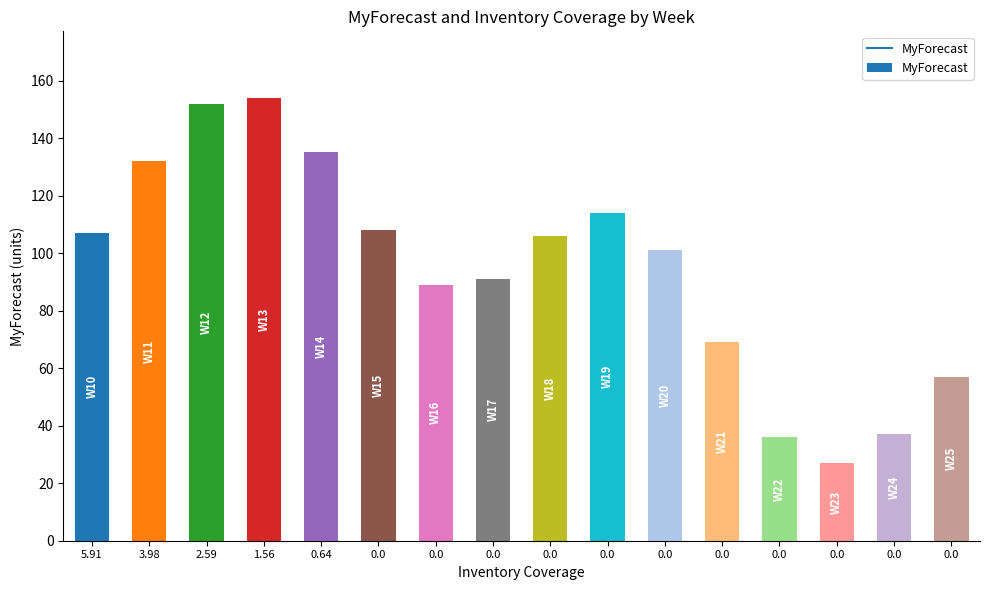

Reading right to left, transcribe all the data shown in this chart.

0.0=57	0.0=37	0.0=27	0.0=36	0.0=69	0.0=101	0.0=114	0.0=106	0.0=91	0.0=89	0.0=108	0.64=135	1.56=154	2.59=152	3.98=132	5.91=107